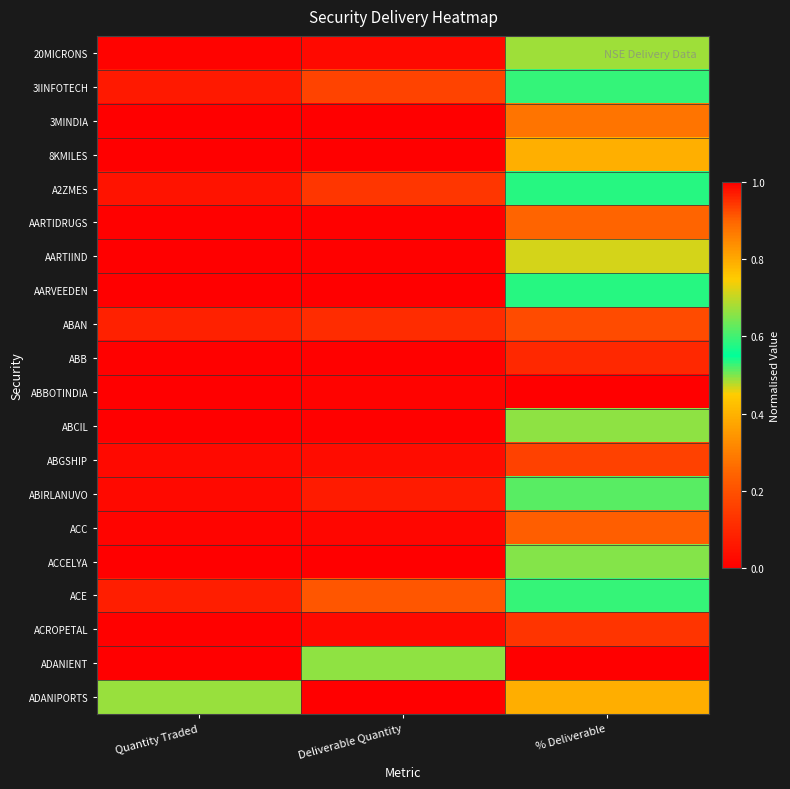

What is the greatest value displayed?

1.0